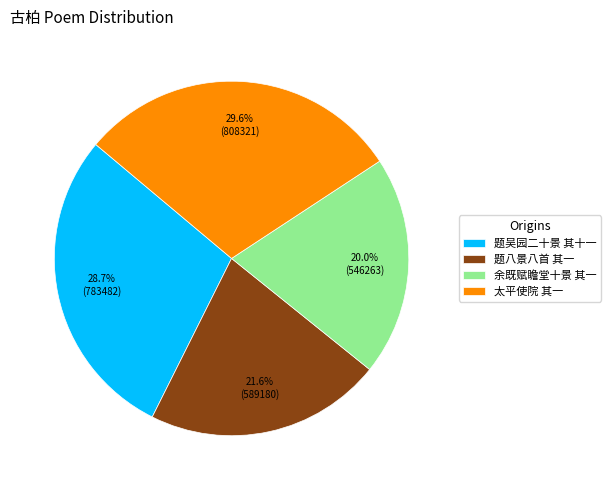

Which category has the smallest portion of the pie?

余既赋瞻堂十景 其一